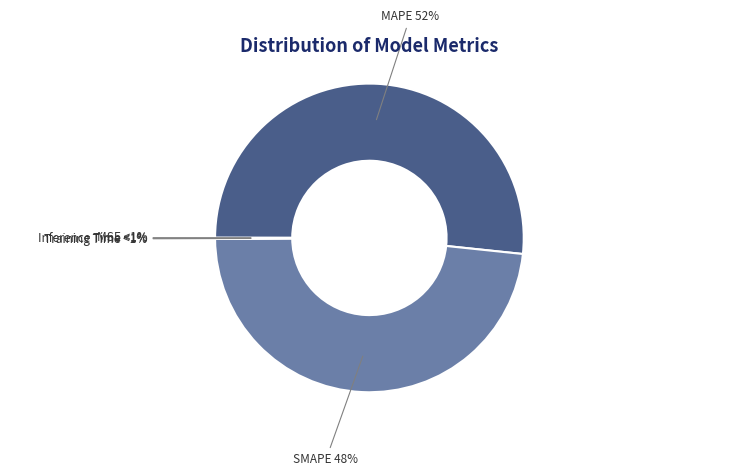

Is it true that MAPE is 41% of the pie?

False